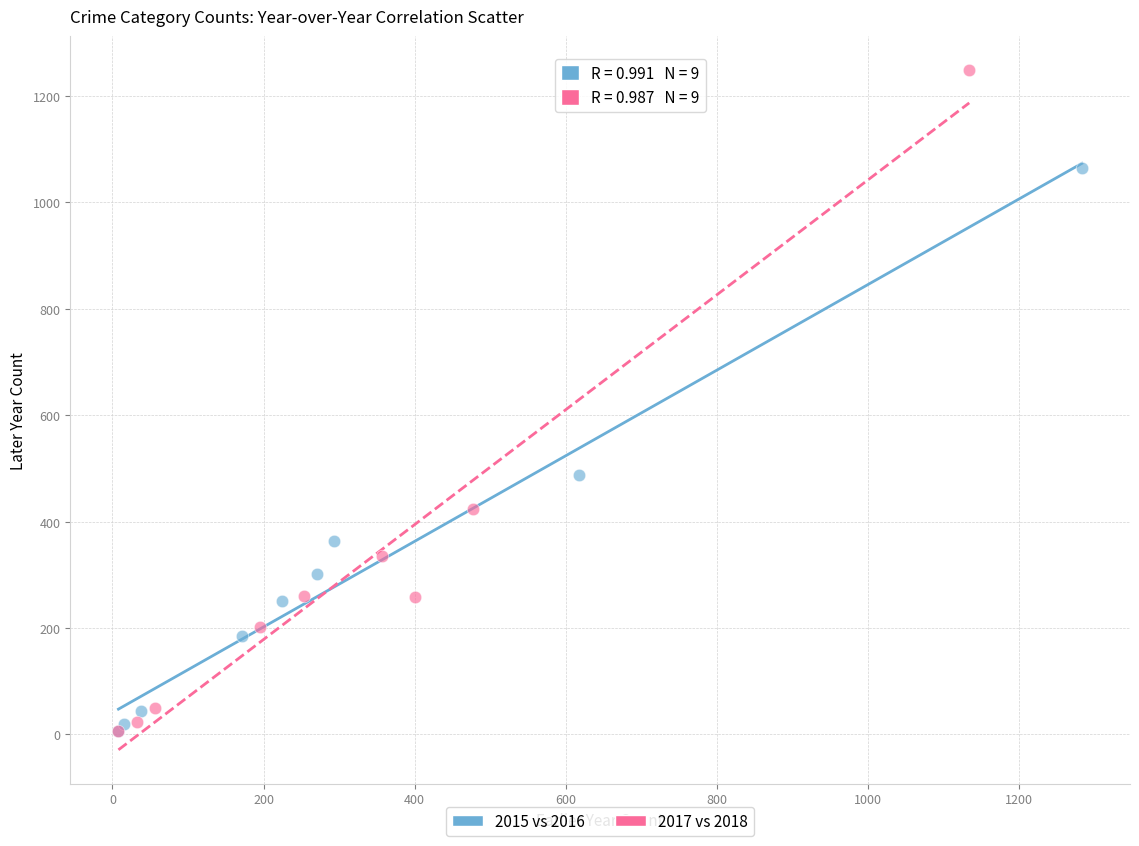

Which series has the widest spread of Y values?

2017 vs 2018